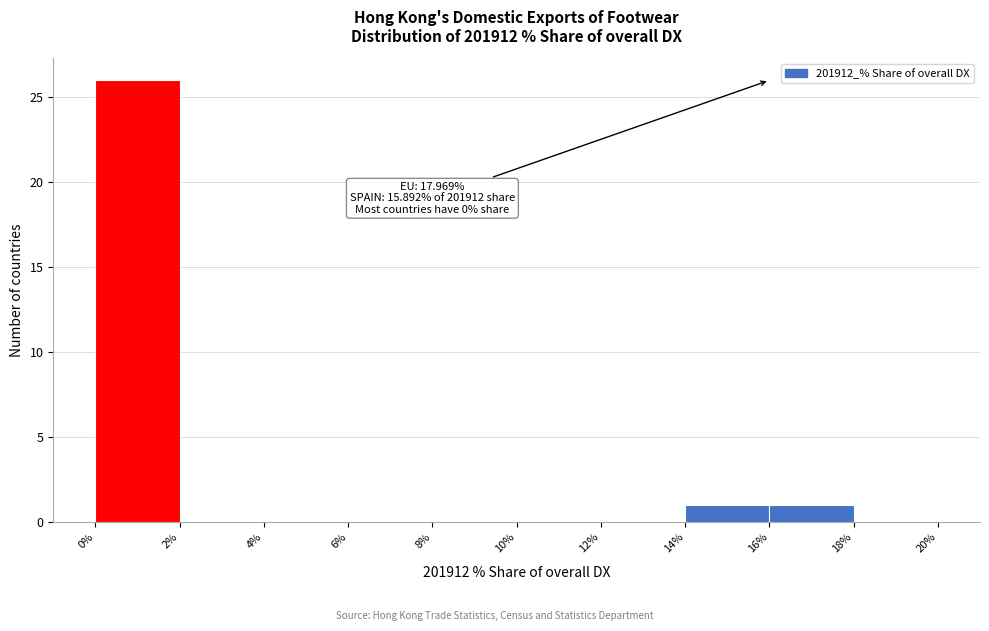

Which range on the x-axis has the tallest bar?

0% to 2%